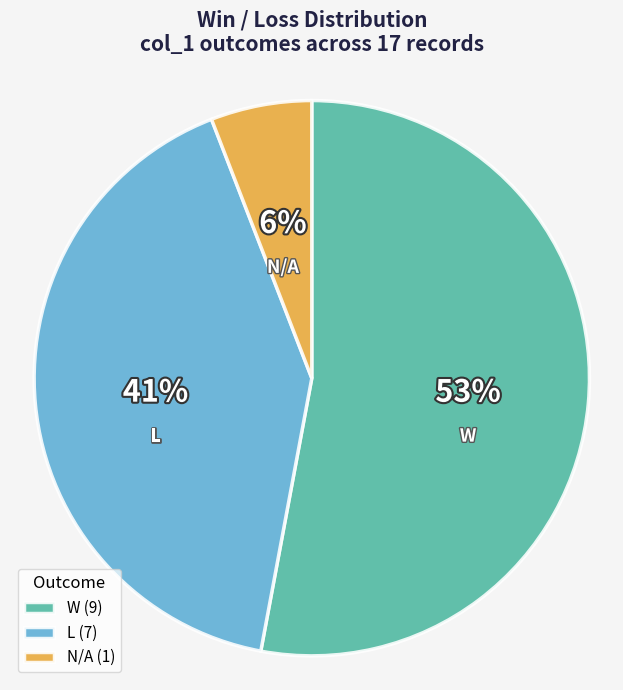

What percentage is the L slice, to the nearest percent?

41%